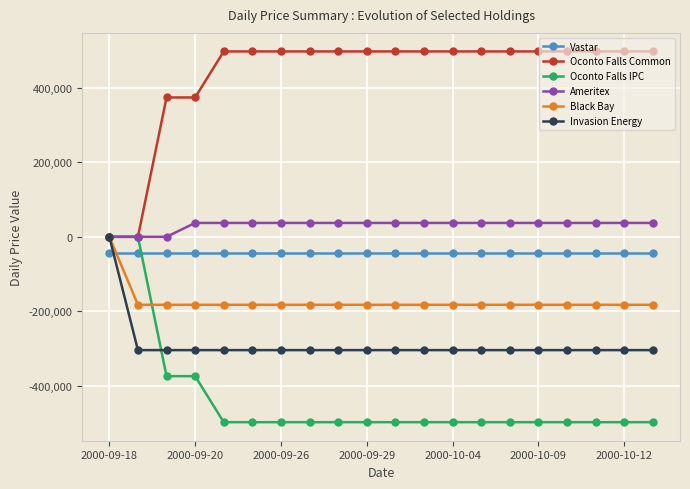

Which series has the largest total across all categories?

Oconto Falls Common